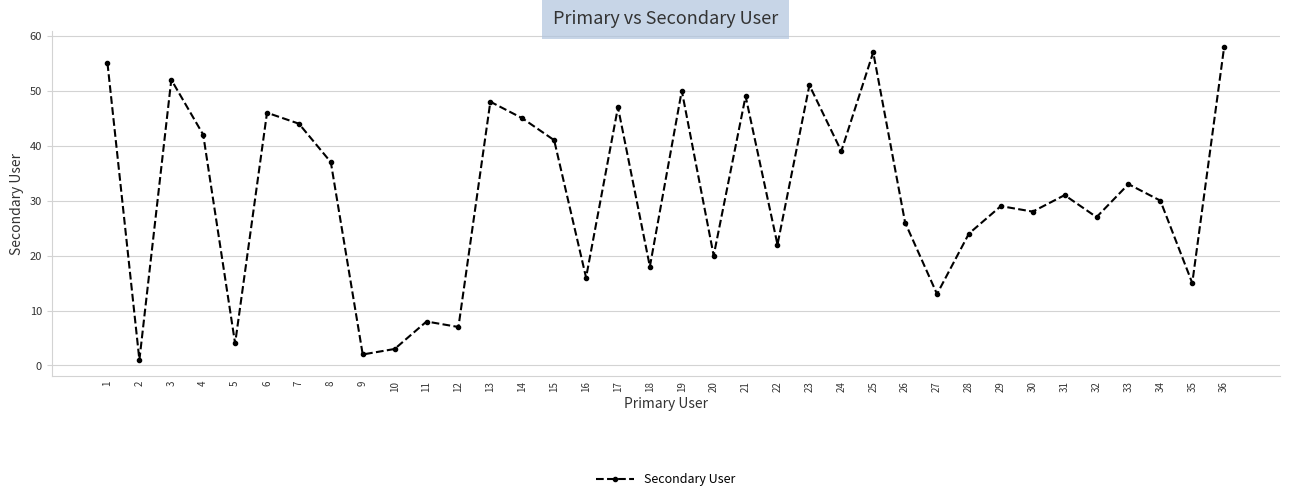

How many distinct data groups are displayed?

1